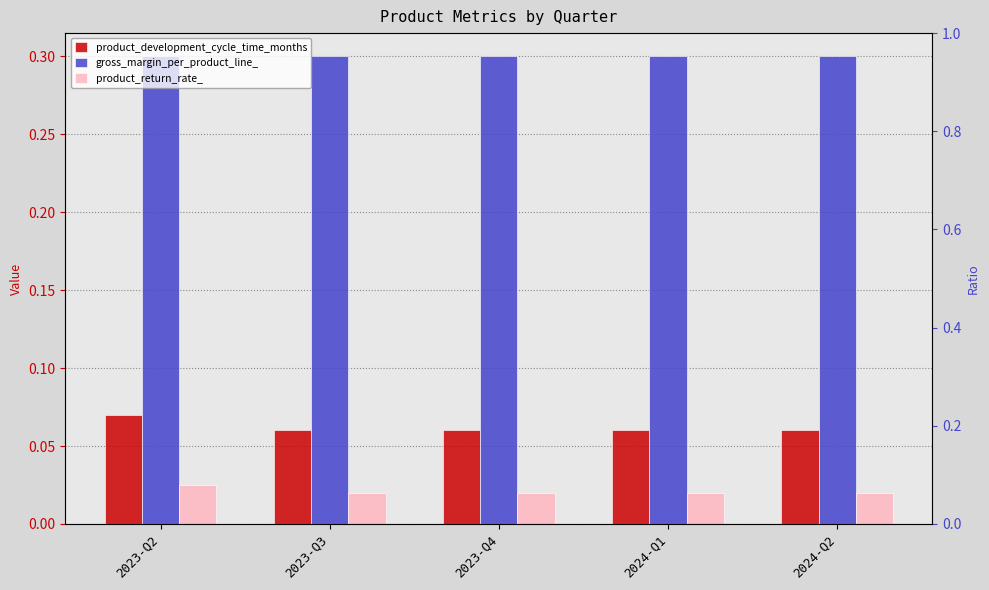

What is the total value across all series at 2024-Q2?

0.4